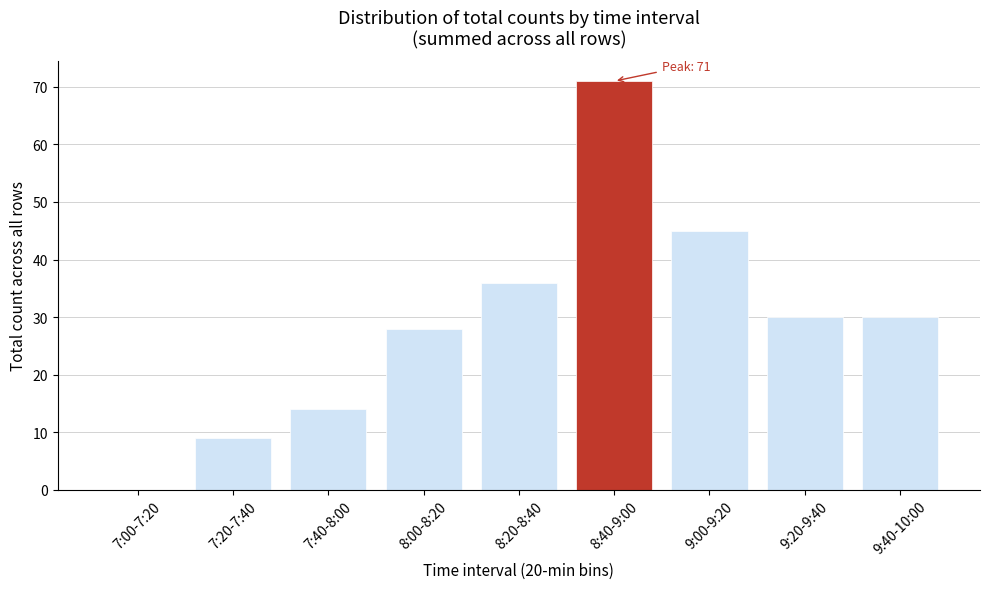

Reading left to right, what are all the values shown in this chart?

7:00-7:20=0	7:20-7:40=9	7:40-8:00=14	8:00-8:20=28	8:20-8:40=36	8:40-9:00=71	9:00-9:20=45	9:20-9:40=30	9:40-10:00=30